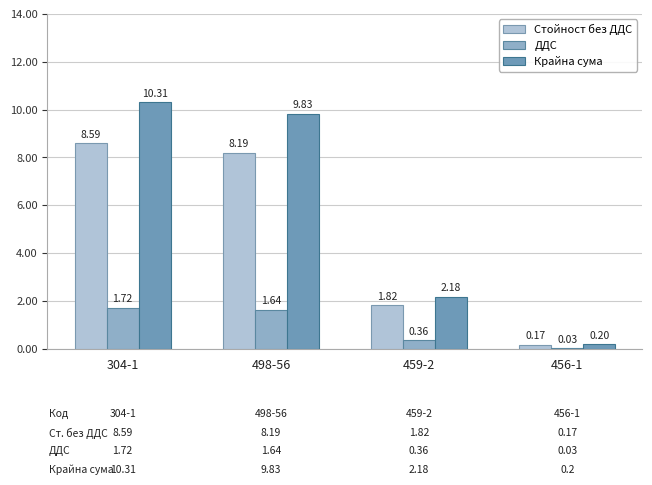

What is the sum of all Крайна сума values?

22.5